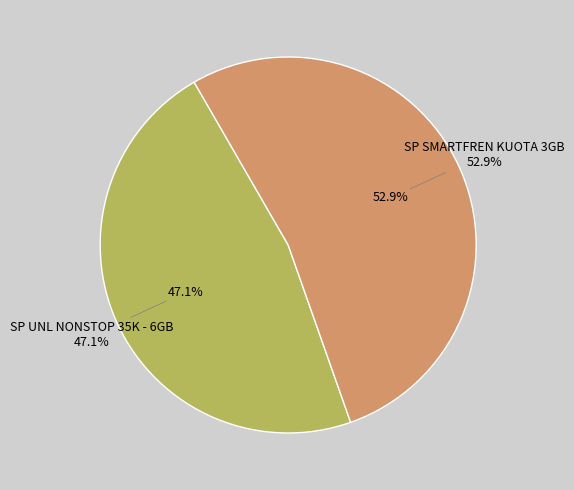

True or false: SP SMARTFREN KUOTA 3GB accounts for 53% of the total.

True